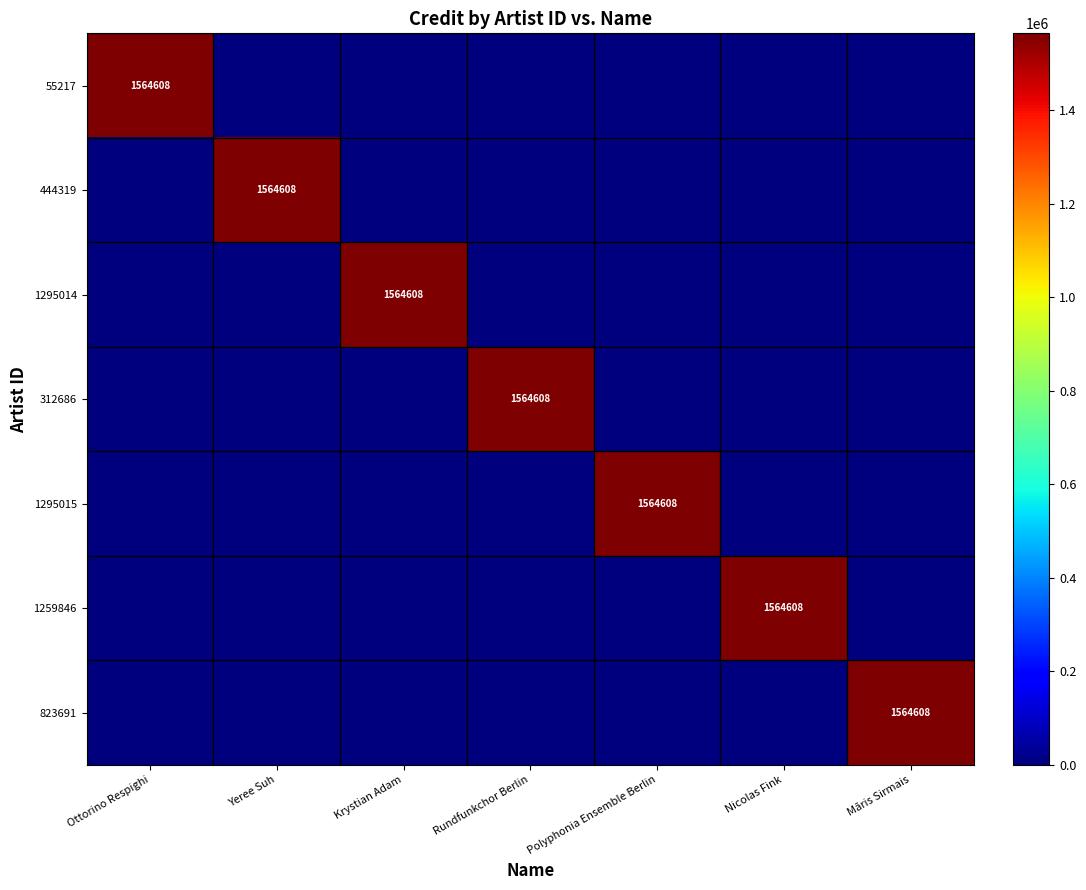

What is the difference between the highest and lowest values at Ottorino Respighi?

1564608